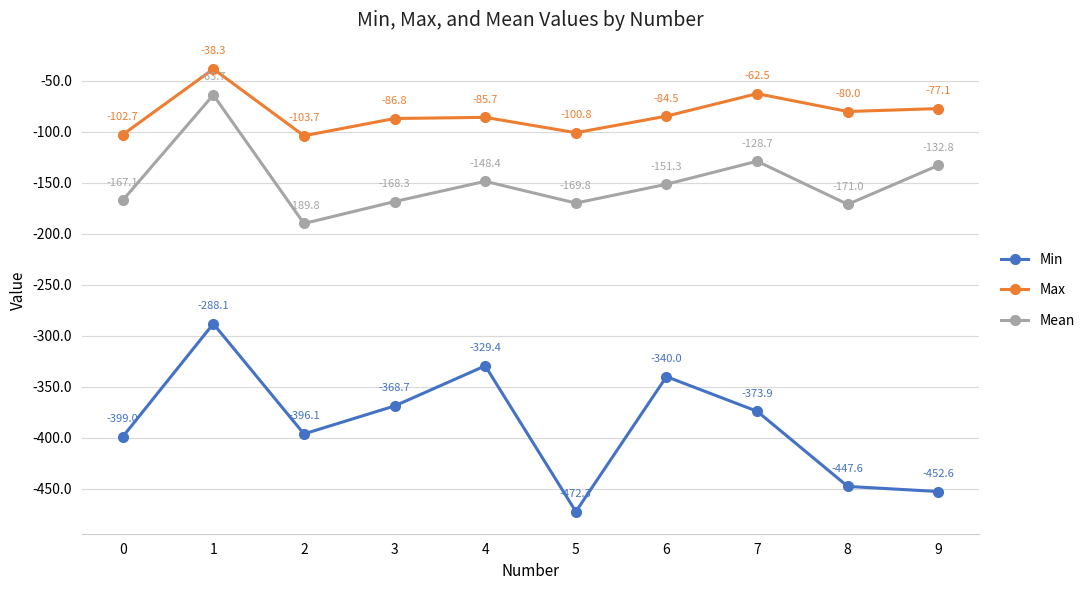

Where does the Min series first go above -373?

1